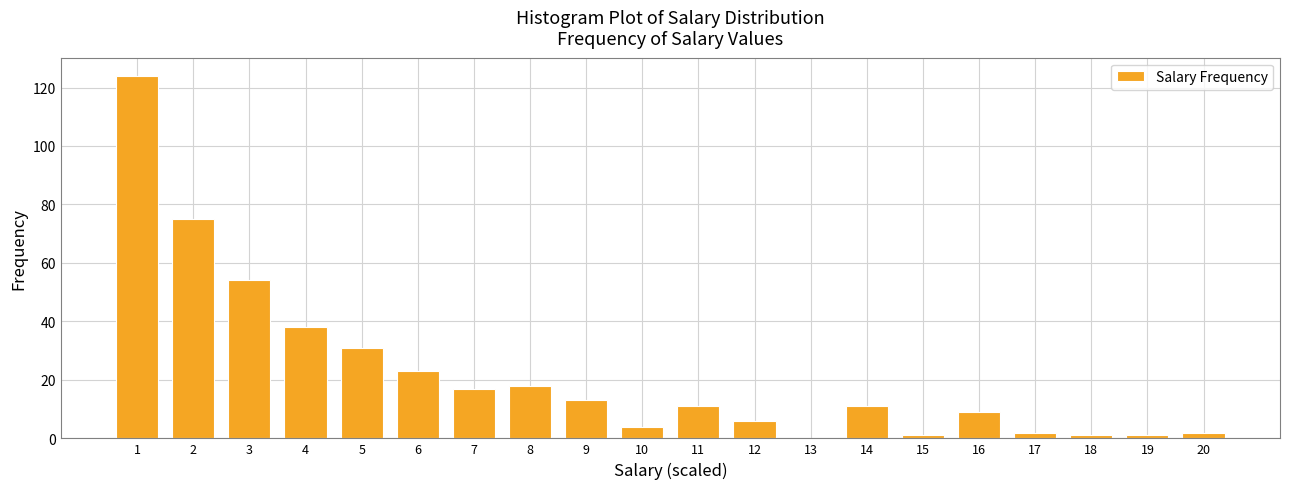

Reading left to right, transcribe all the data shown in this chart.

1=124	2=75	3=54	4=38	5=31	6=23	7=17	8=18	9=13	10=4	11=11	12=6	13=0	14=11	15=1	16=9	17=2	18=1	19=1	20=2